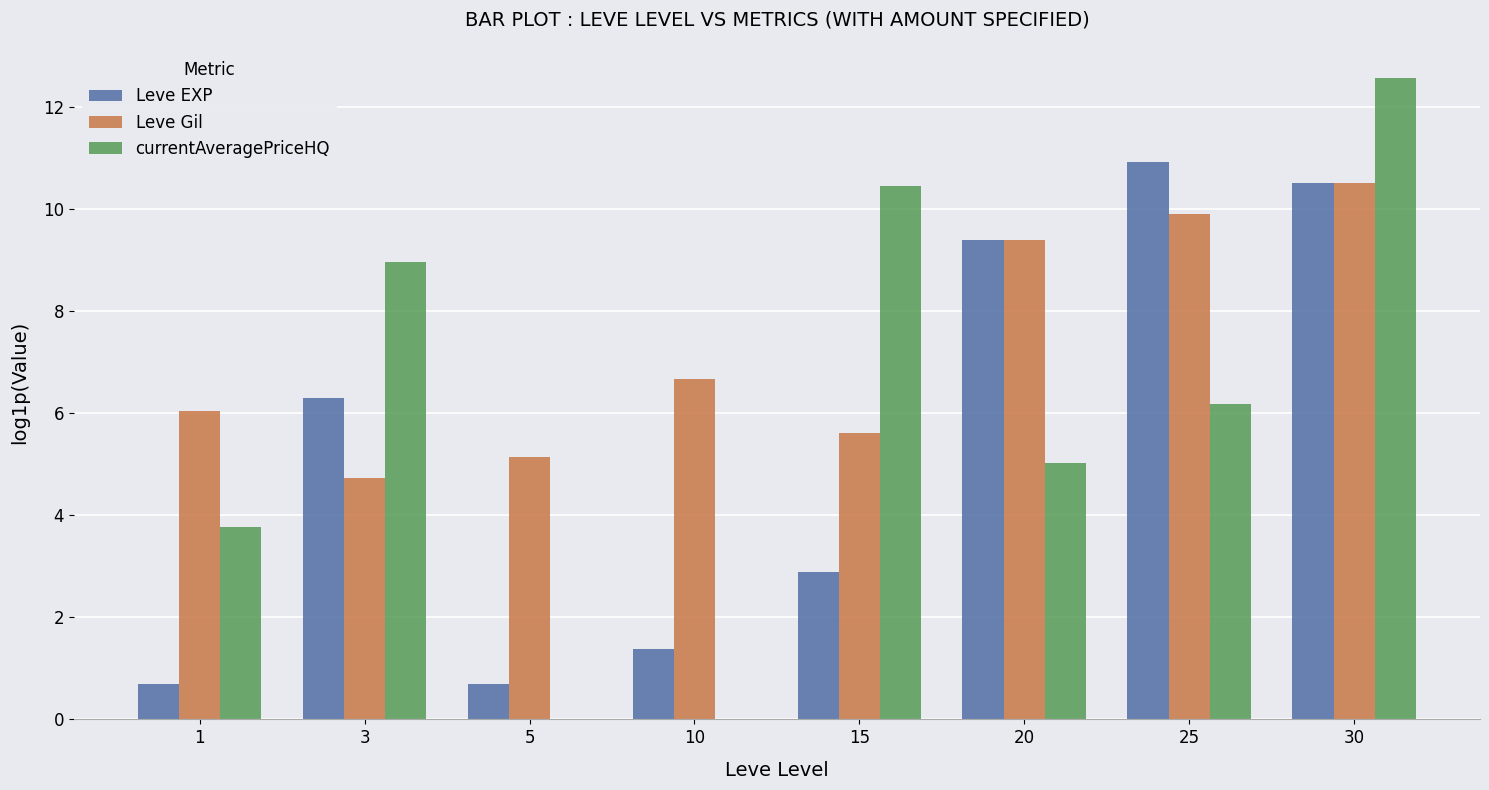

Is the value of Leve Gil at 3 greater than the value of Leve EXP at 30?

No